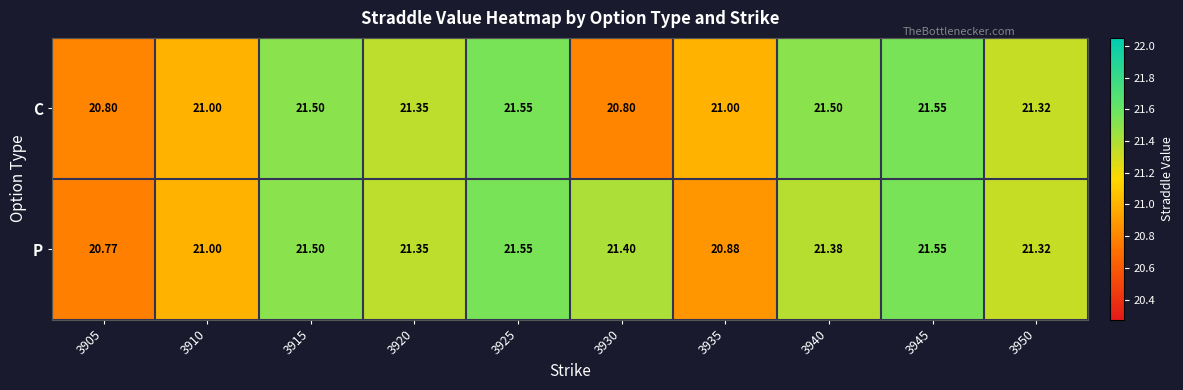

Is the value of C at 3935 greater than the value of P at 3940?

No